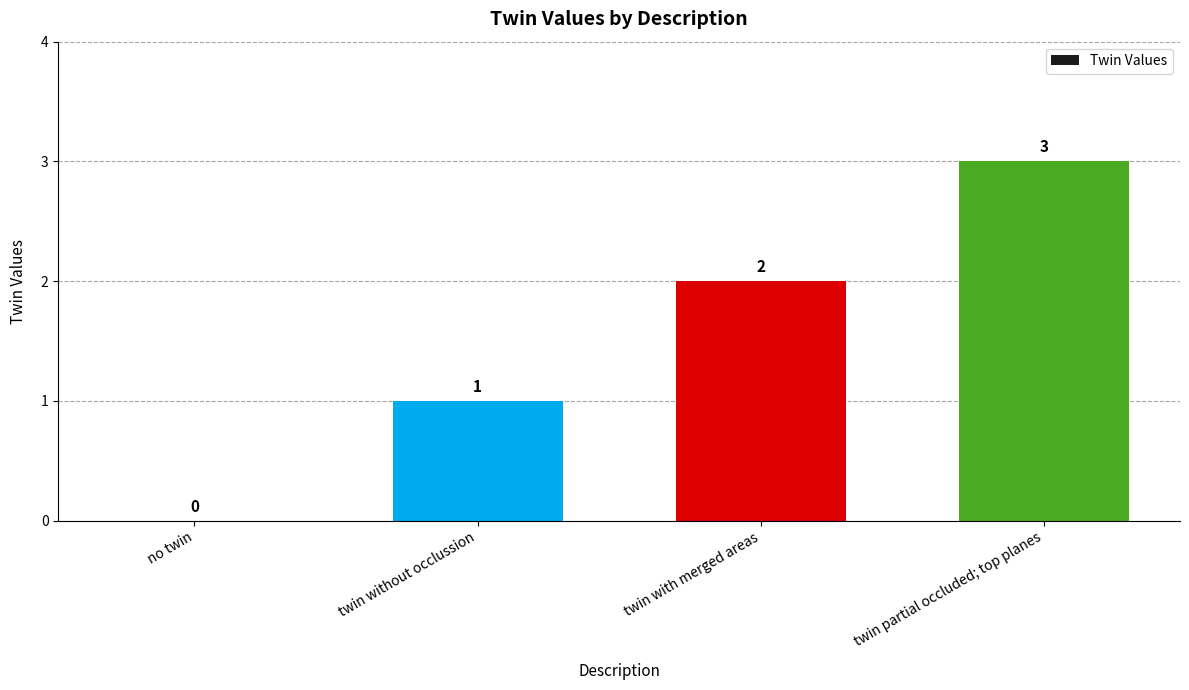

Between twin with merged areas and no twin, which is larger?

twin with merged areas